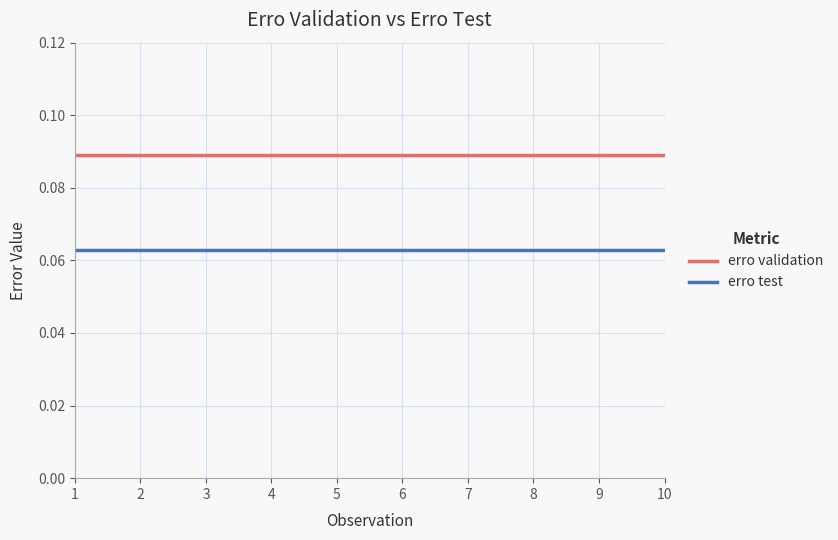

Rank the series at 3 from highest to lowest value.

erro validation, erro test